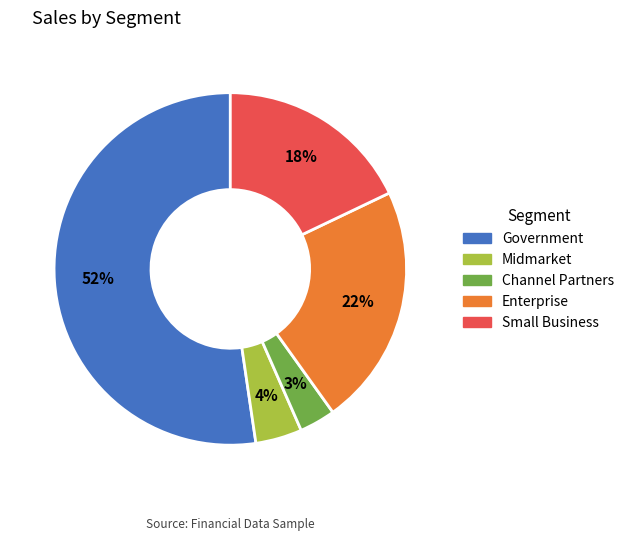

How many slices are in this pie chart?

5